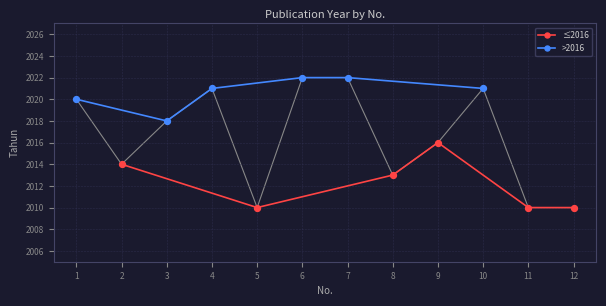

Which series reaches the maximum Y coordinate?

>2016